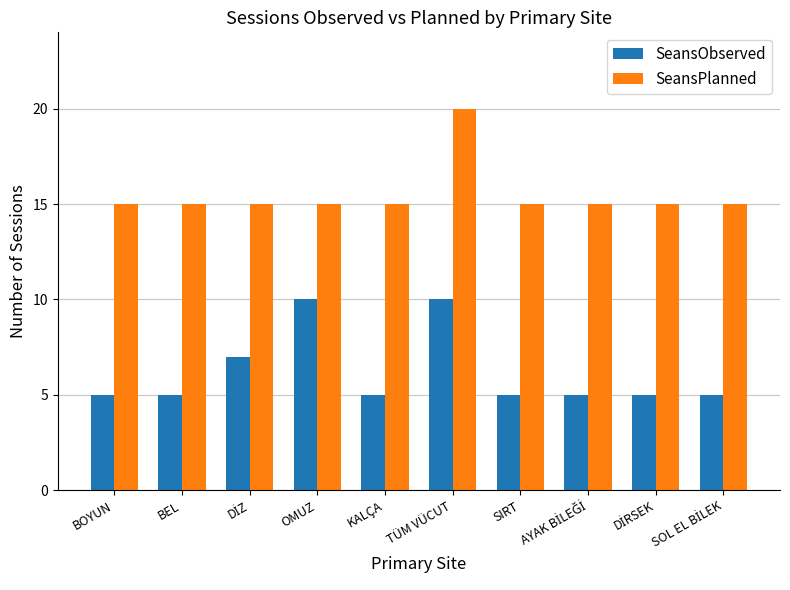

Reading left to right, extract all data points from this chart.

SeansObserved: 5	5	7	10	5	10	5	5	5	5
SeansPlanned: 15	15	15	15	15	20	15	15	15	15